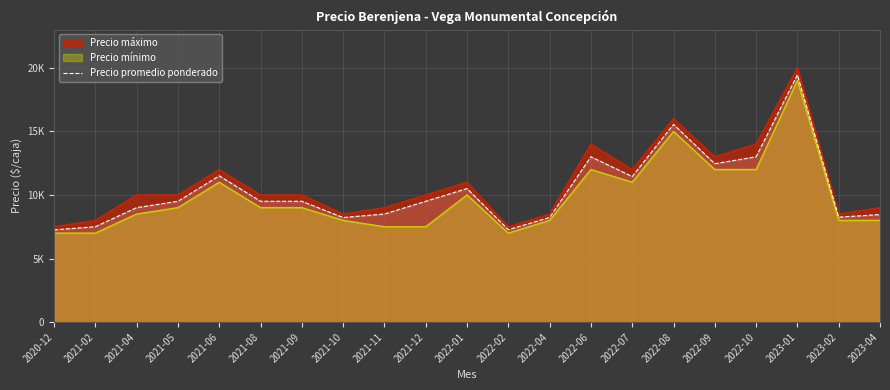

List the labels in order of value, smallest first.

2020-12, 2022-02, 2021-02, 2021-10, 2022-04, 2023-02, 2023-04, 2021-11, 2021-04, 2021-05, 2021-08, 2021-09, 2021-12, 2022-01, 2022-07, 2021-06, 2022-09, 2022-06, 2022-10, 2022-08, 2023-01